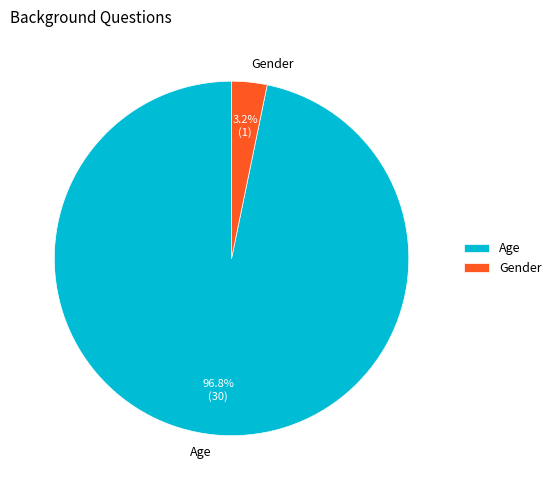

To the nearest percent, what is the difference between the Age and Gender slice percentages?

94%